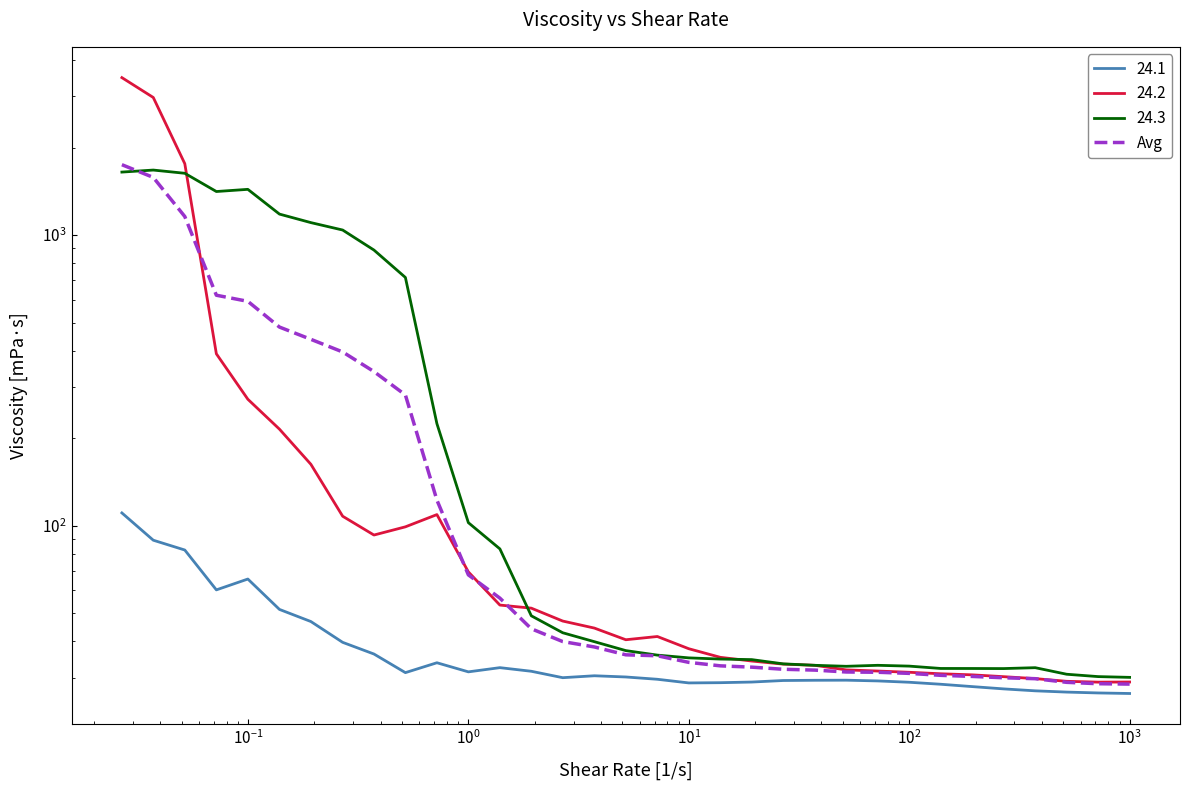

What is the sum of all values?

8538.2